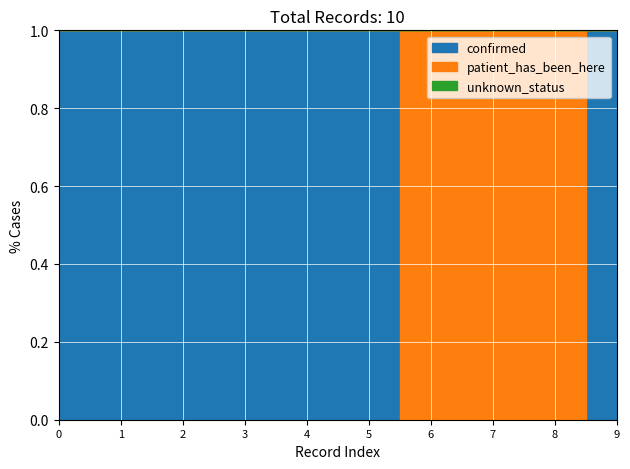

How many lines are shown in the chart?

3